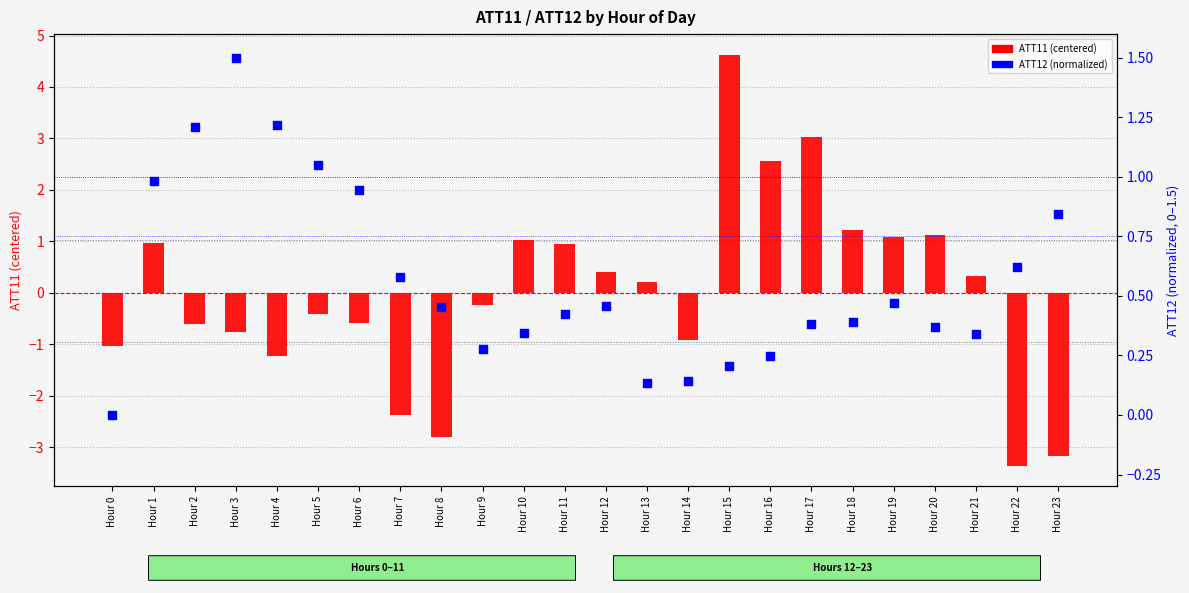

Which series has the widest spread of Y values?

ATT11 (centered)